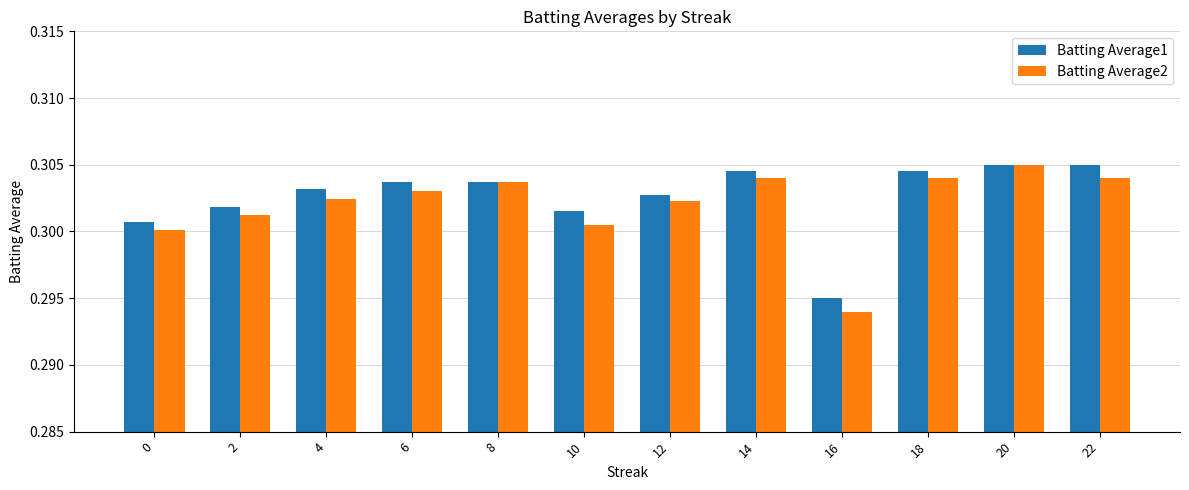

Rank the series by their average value, from highest to lowest.

Batting Average1, Batting Average2